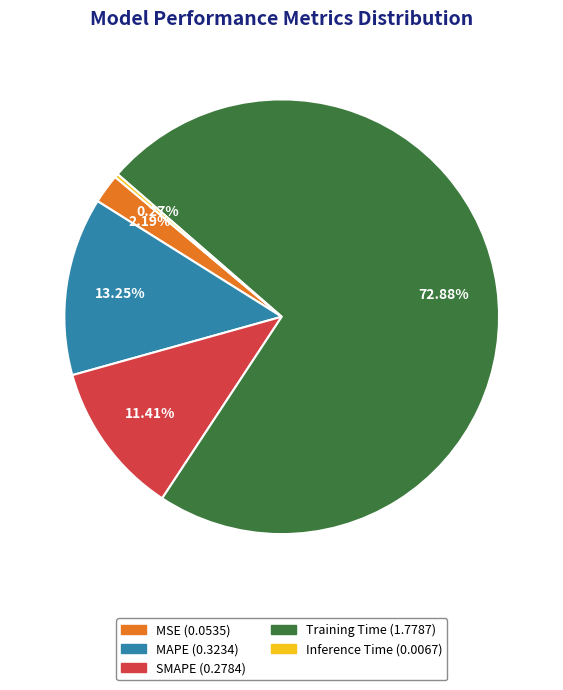

Is SMAPE the majority of the pie?

No